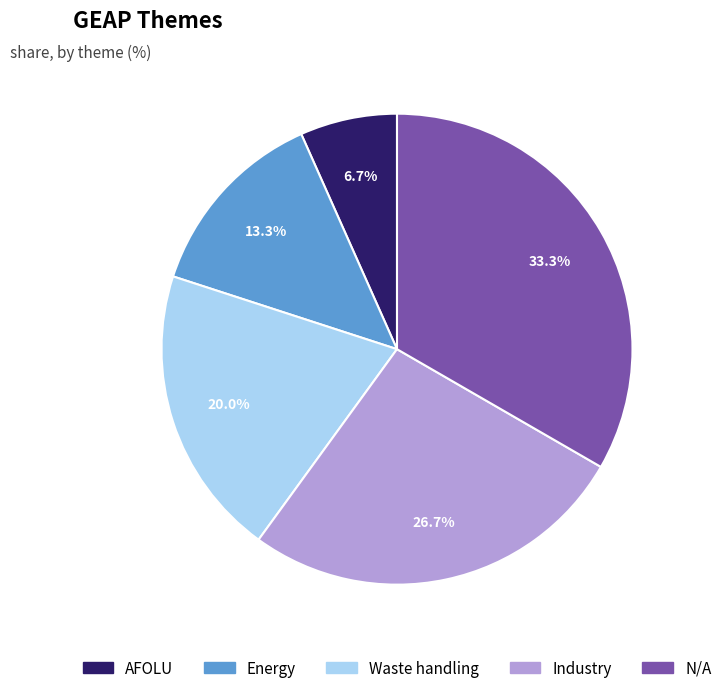

What percentage is the AFOLU slice, to the nearest percent?

7%